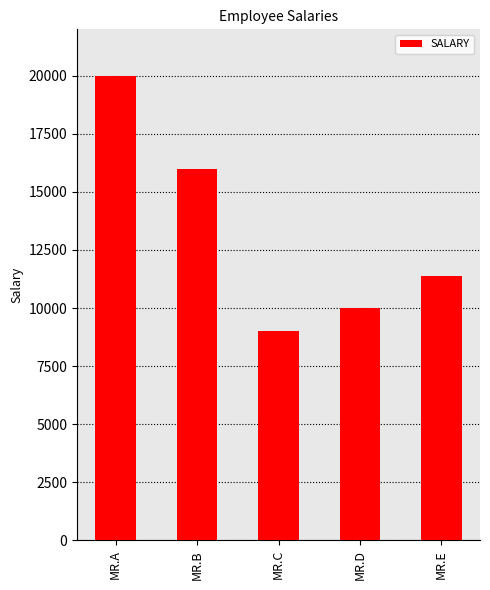

At which category does the chart reach its peak across all series?

MR.A